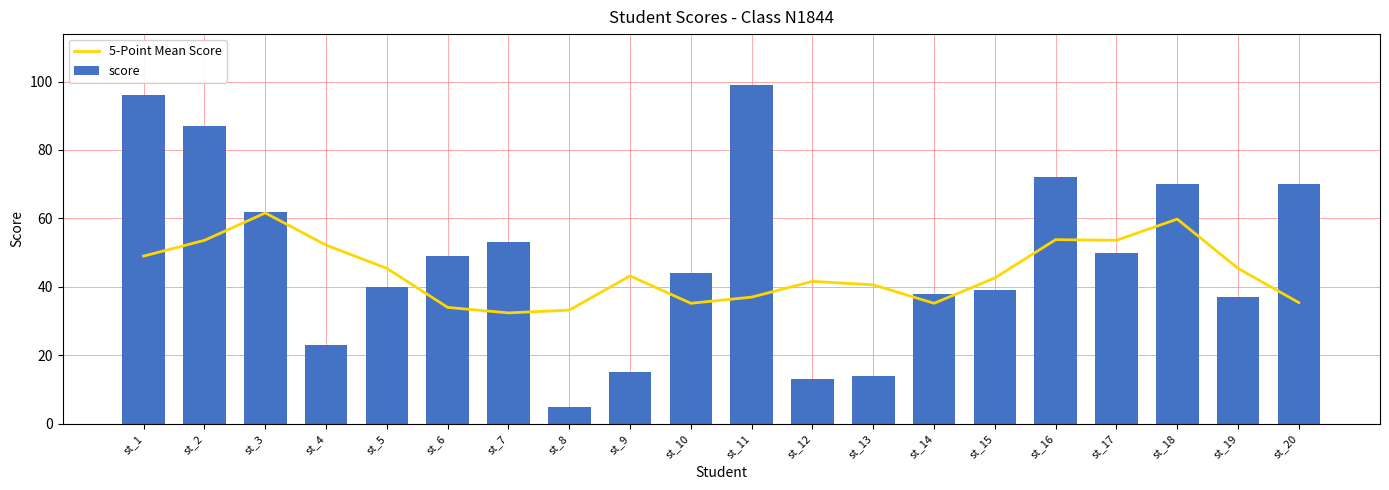

Does the chart contain any negative values?

No